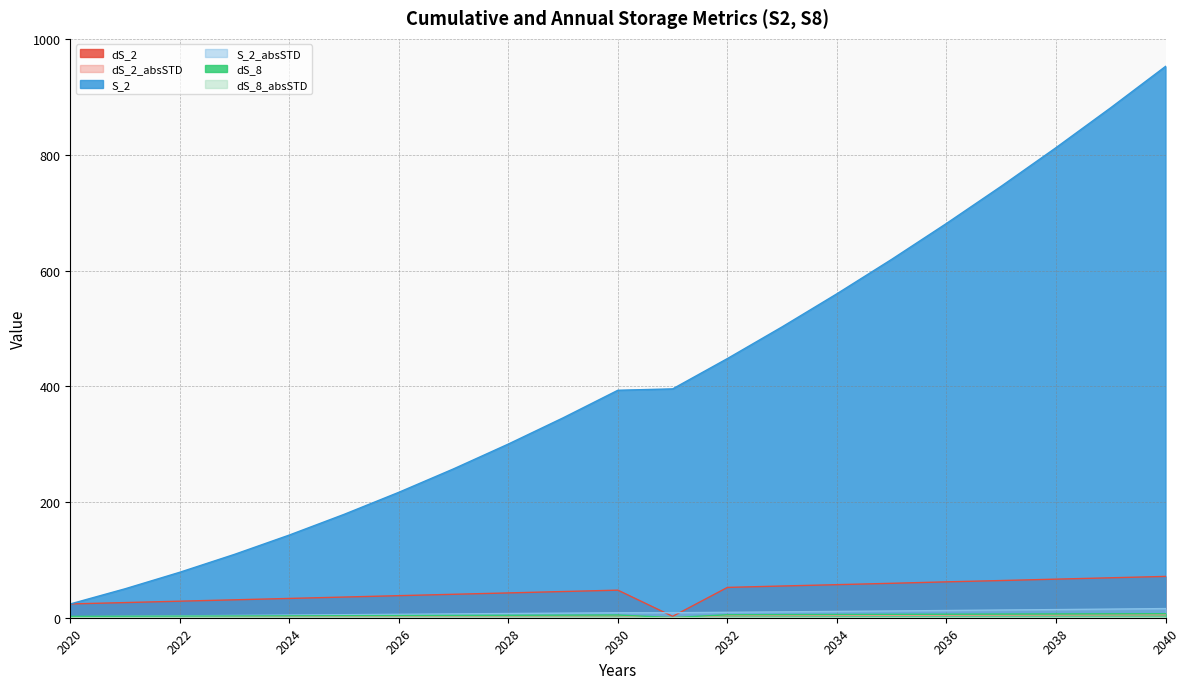

At how many categories does at least one series exceed 606?

6